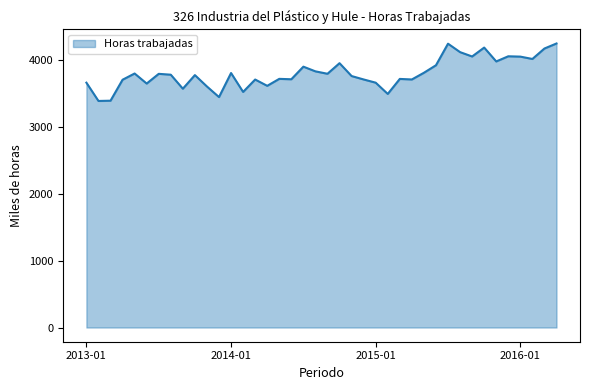

What is the difference between the maximum and minimum values?

858